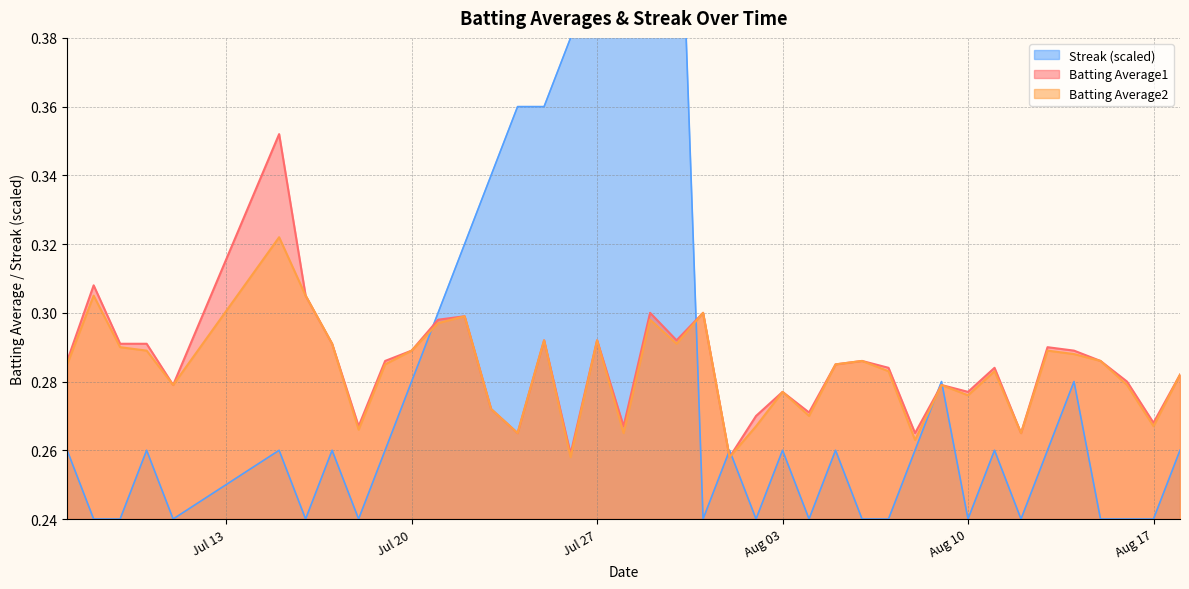

Count the number of data series in this chart.

3